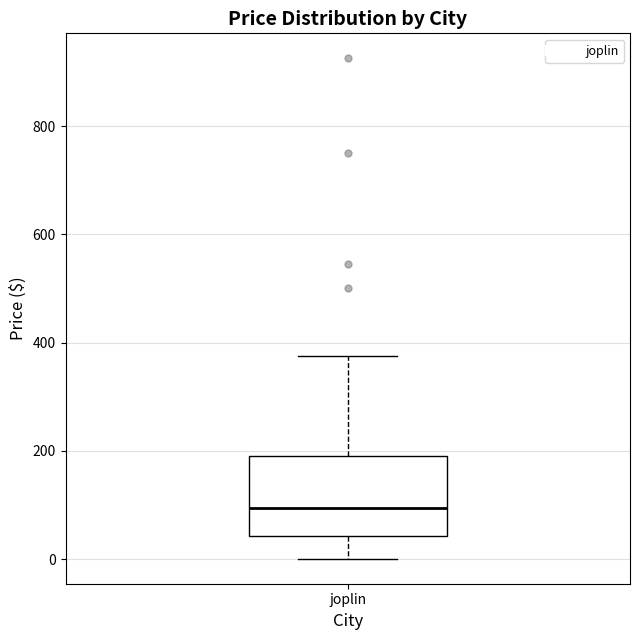

Where is the upper edge of the box for joplin on the y-axis? The values are not printed on the chart, so give them approximately, as read against the axis.

200